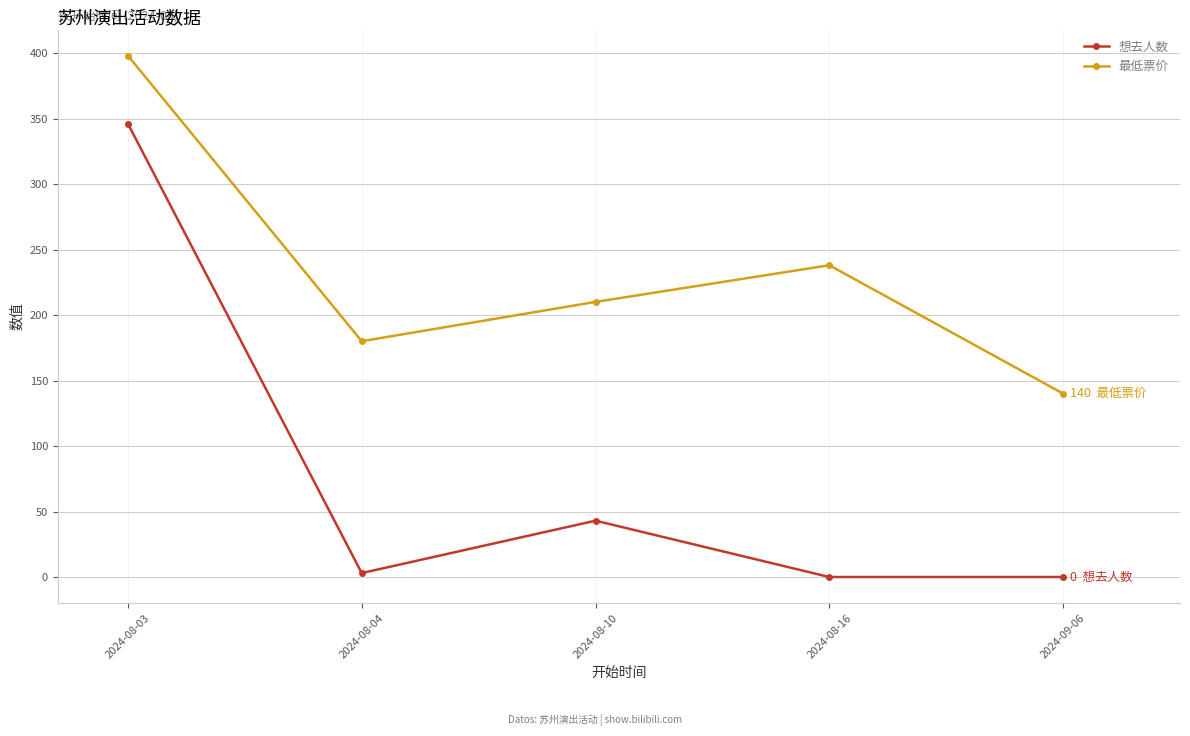

Is the value of 最低票价 at 2024-08-16 greater than the value of 想去人数 at 2024-08-16?

Yes